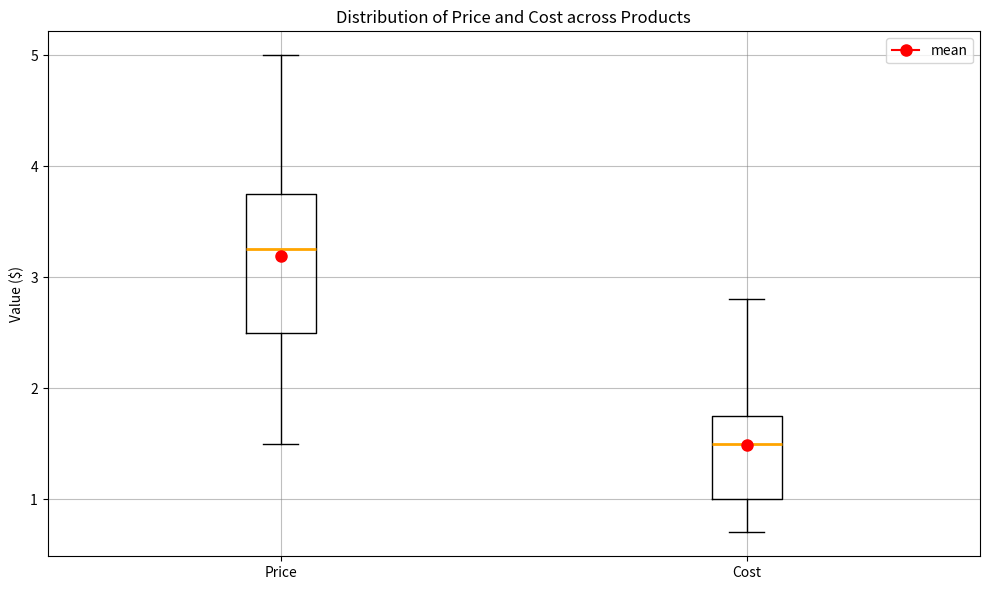

Which box is the tallest, from its lower edge to its upper edge?

Price